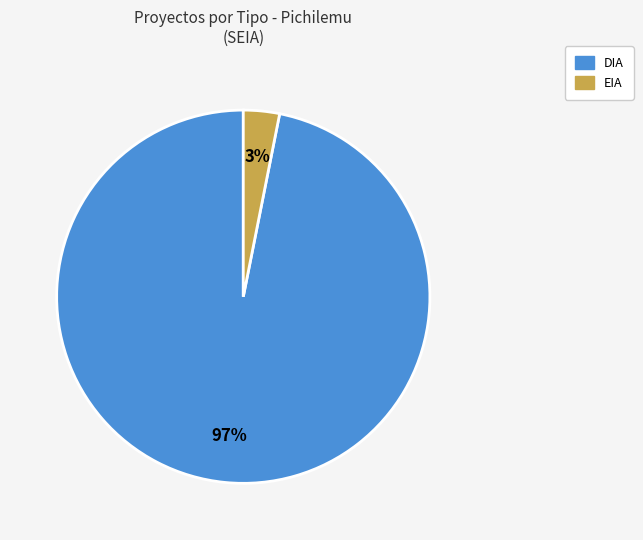

Is there any slice that represents more than half of the pie?

Yes